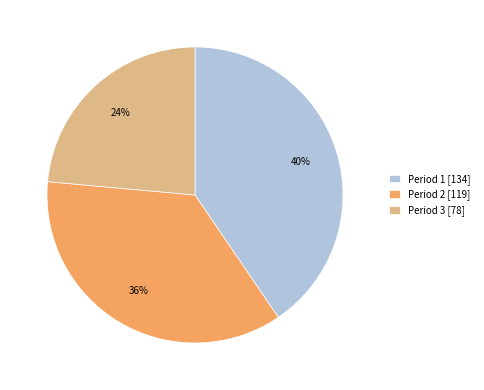

Between Period 2 [119] and Period 1 [134], which is larger?

Period 1 [134]